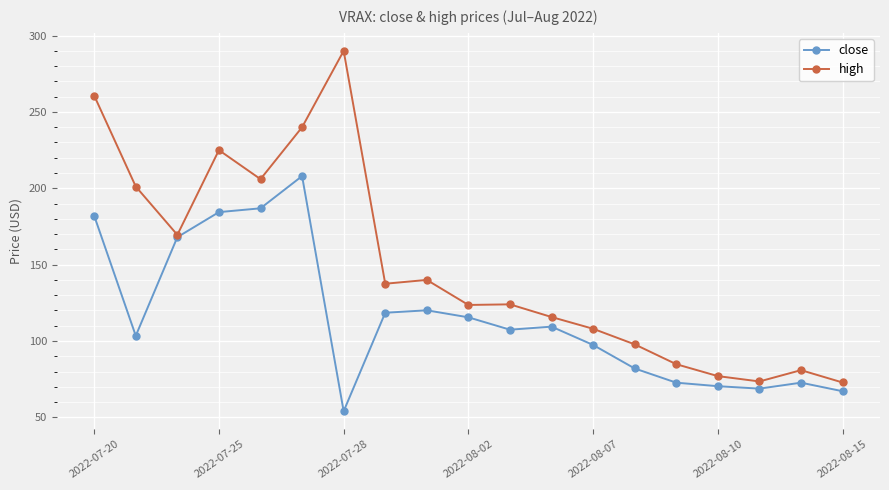

Which series has the largest total across all categories?

high